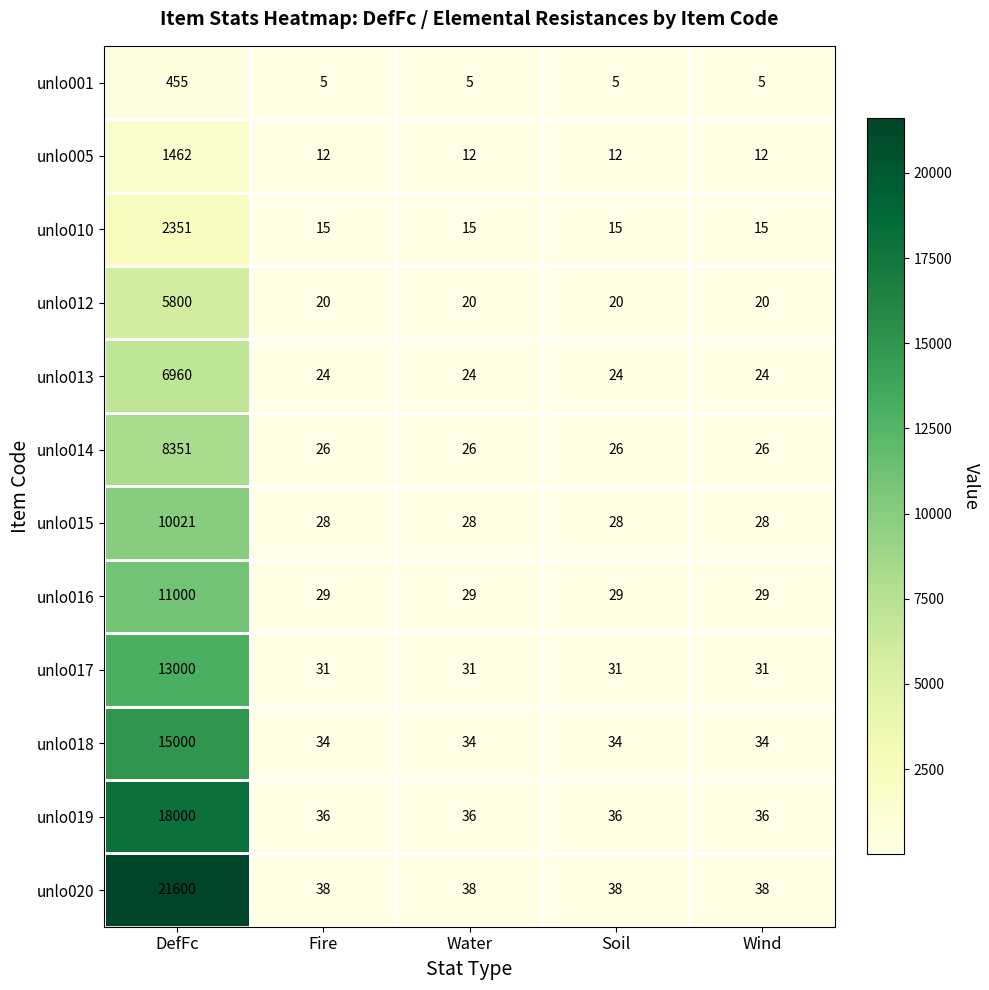

How many categories are shown in the chart?

5